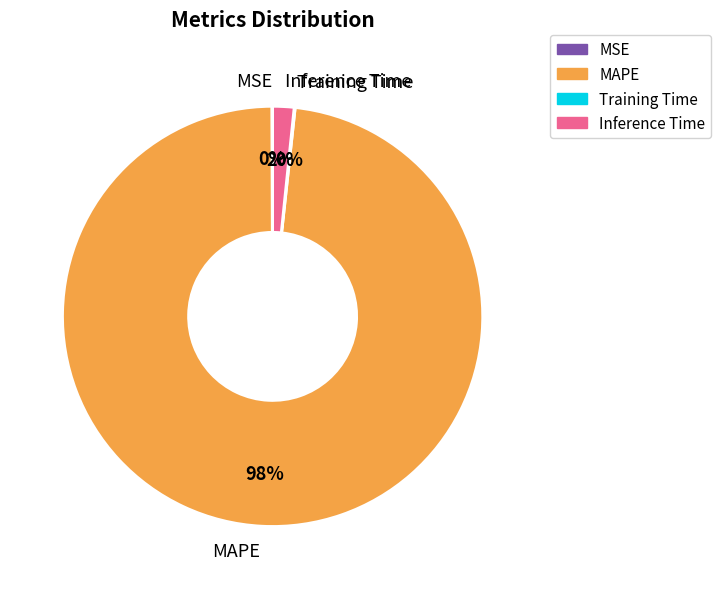

Between Inference Time and MAPE, which is larger?

MAPE